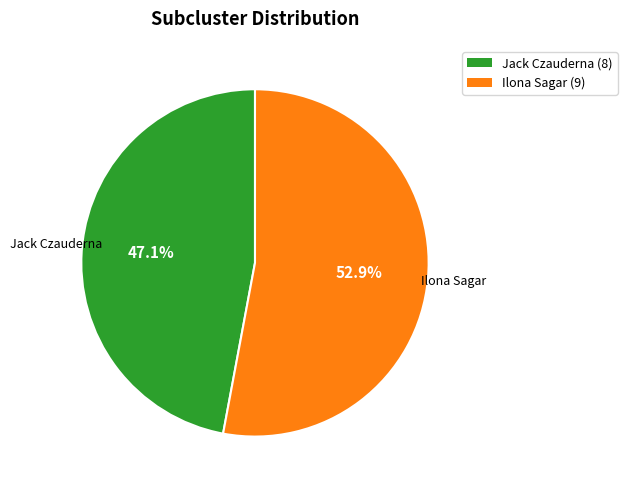

Is it true that Jack Czauderna is 59% of the pie?

False